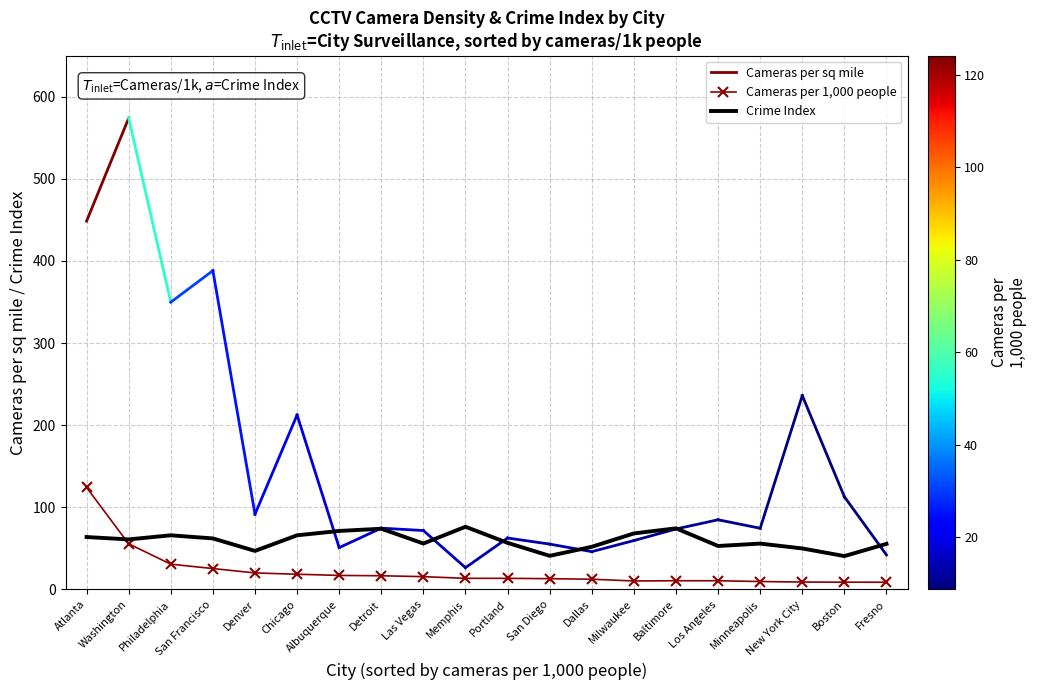

What is the label of the 14th point from the right?

Albuquerque